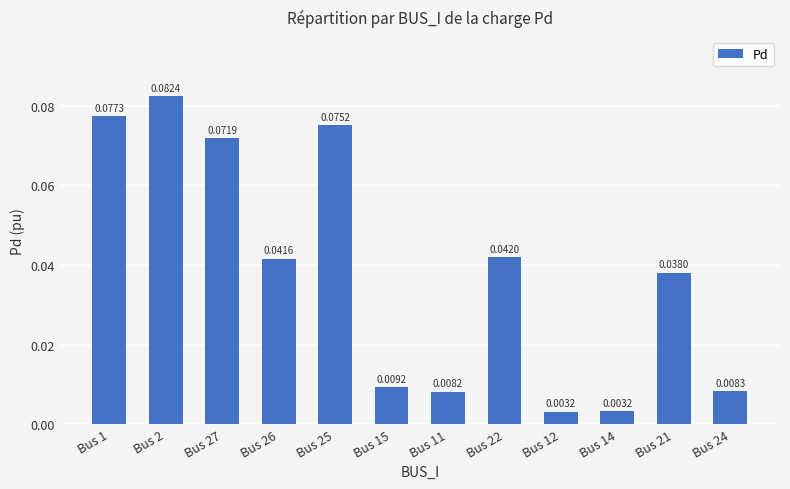

What is the sum of all values?

0.5